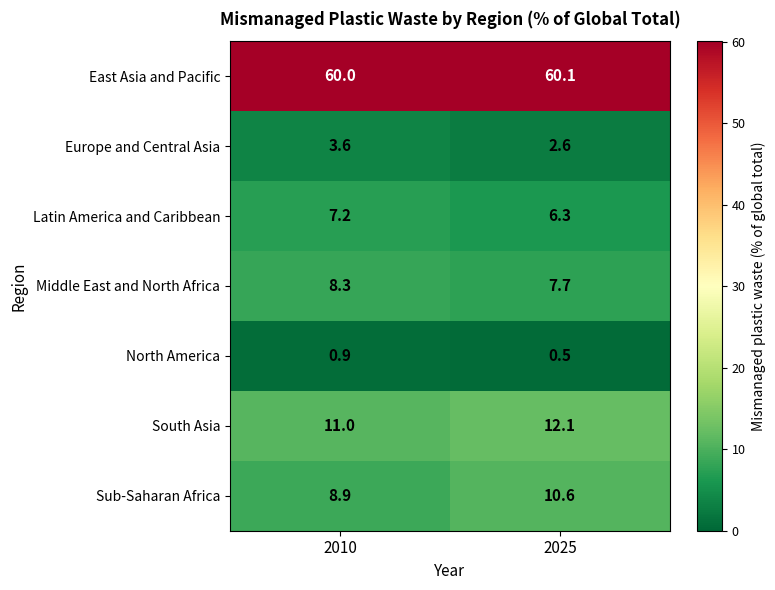

Reading left to right, what are all the values shown in this chart?

East Asia and Pacific: 2010=60.0	2025=60.1
Europe and Central Asia: 2010=3.6	2025=2.6
Latin America and Caribbean: 2010=7.2	2025=6.3
Middle East and North Africa: 2010=8.3	2025=7.7
North America: 2010=0.9	2025=0.5
South Asia: 2010=11.0	2025=12.1
Sub-Saharan Africa: 2010=8.9	2025=10.6